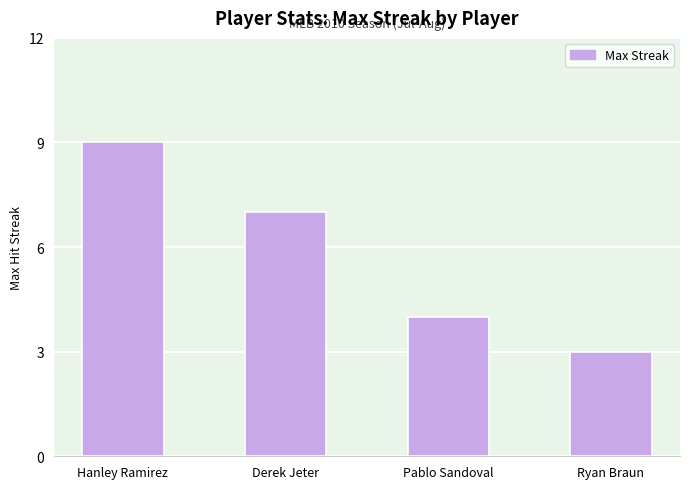

What is the sum of the values at Derek Jeter and Pablo Sandoval?

11